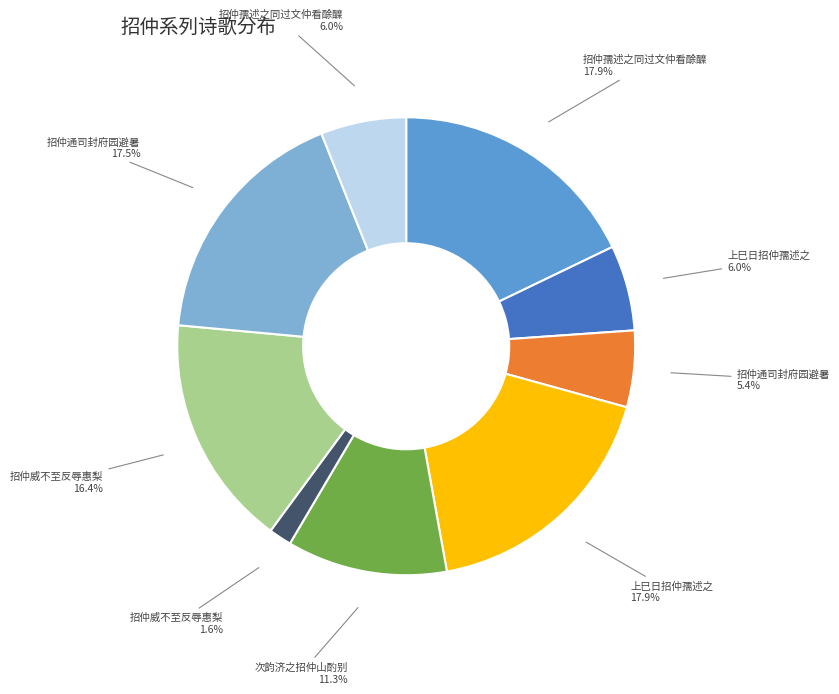

Which category has the biggest portion of the pie?

招仲孺述之同过文仲看酴醾